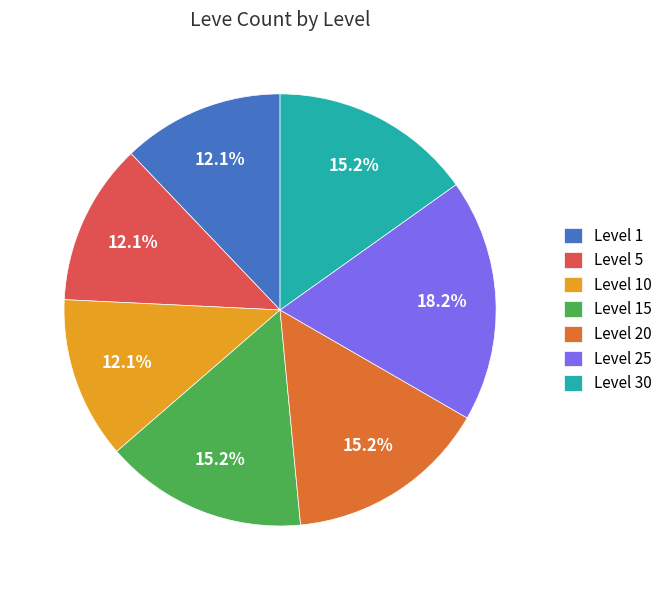

True or false: Level 5 accounts for 12% of the total.

True